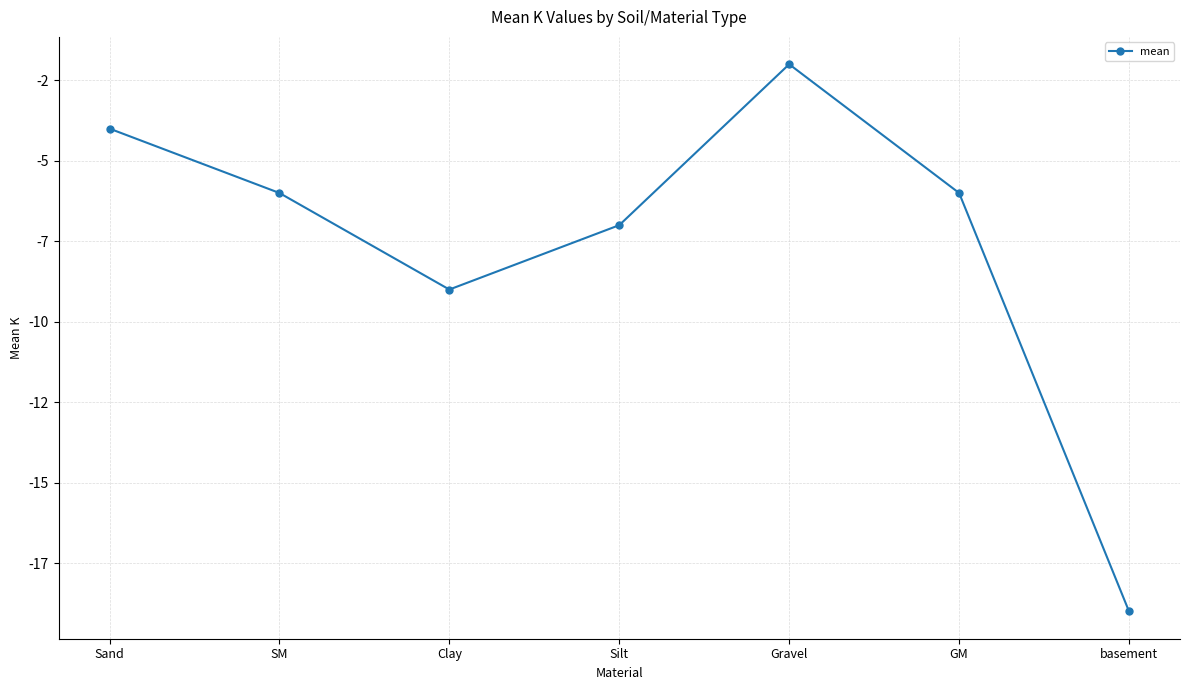

Rank the categories by value from lowest to highest.

basement, Clay, Silt, SM, GM, Sand, Gravel